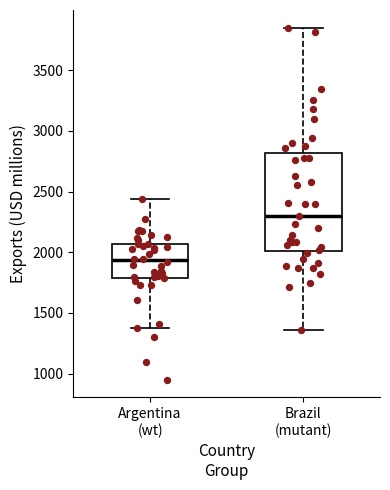

Where does the median line of the box for Argentina (wt) sit on the y-axis? The values are not printed on the chart, so give them approximately, as read against the axis.

1950